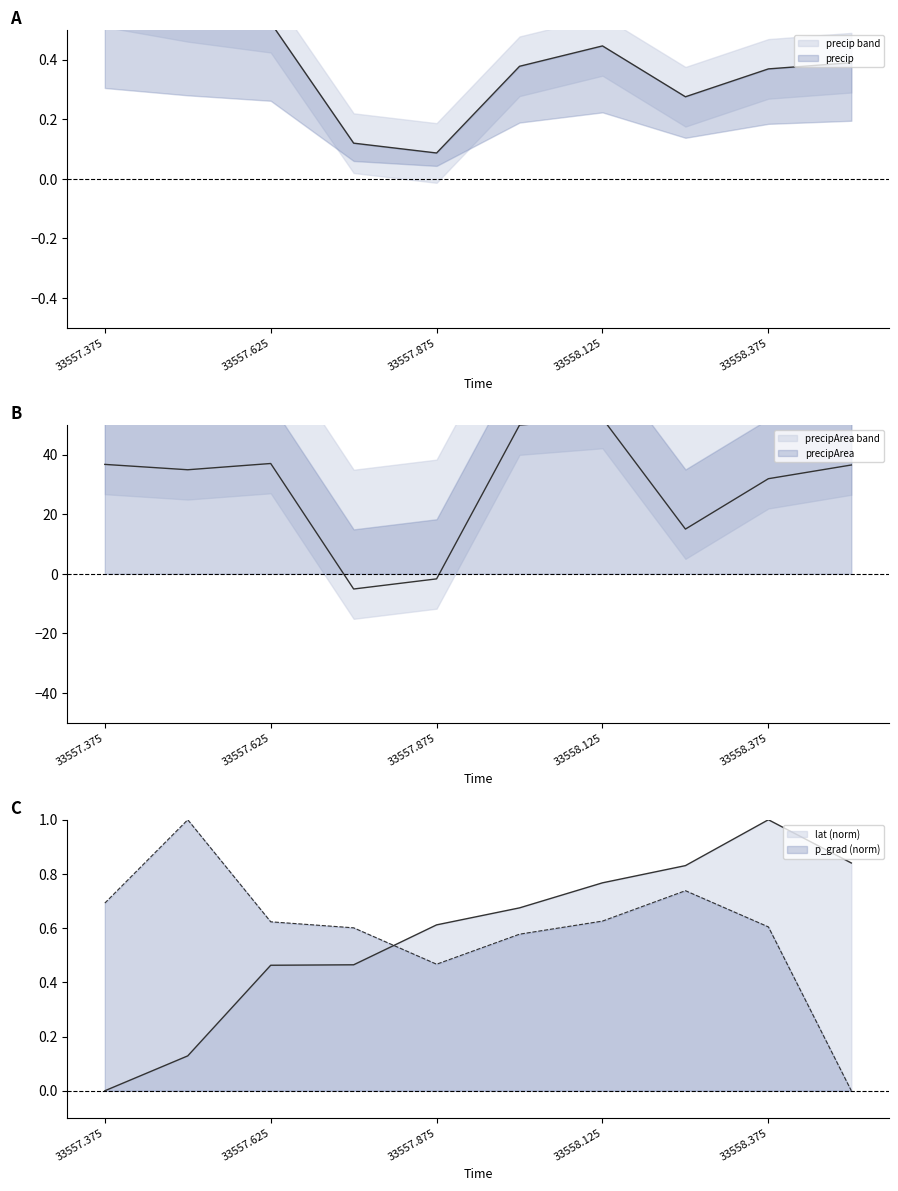

Which label corresponds to the largest value in the chart?

33558.125